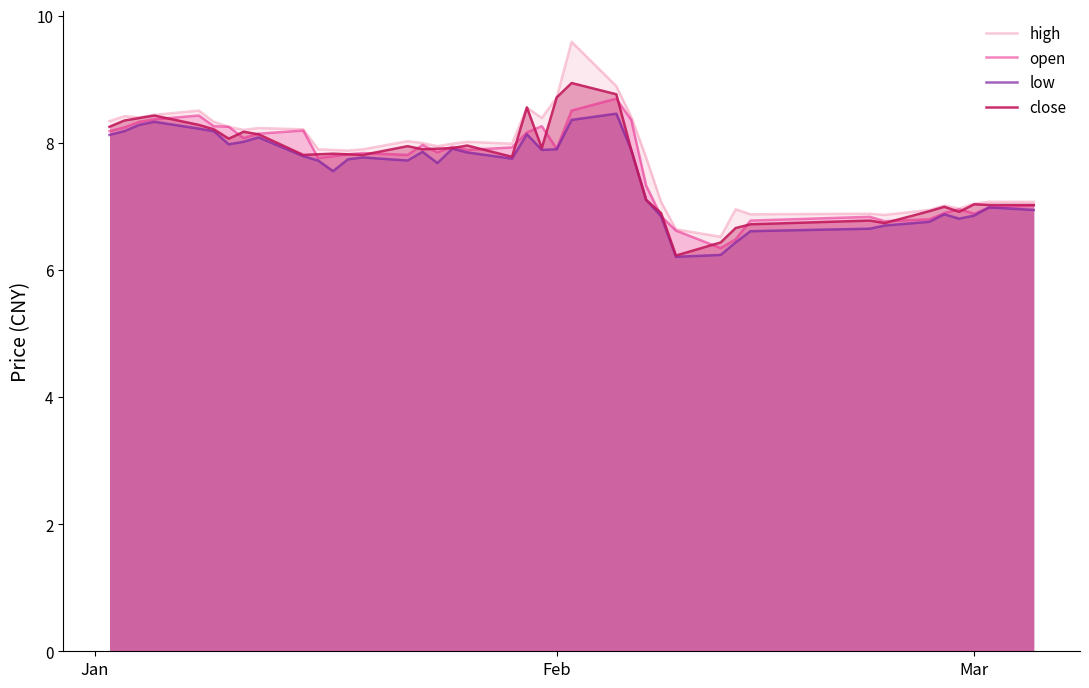

The low series shows 7.9 at Feb. True or false?

True